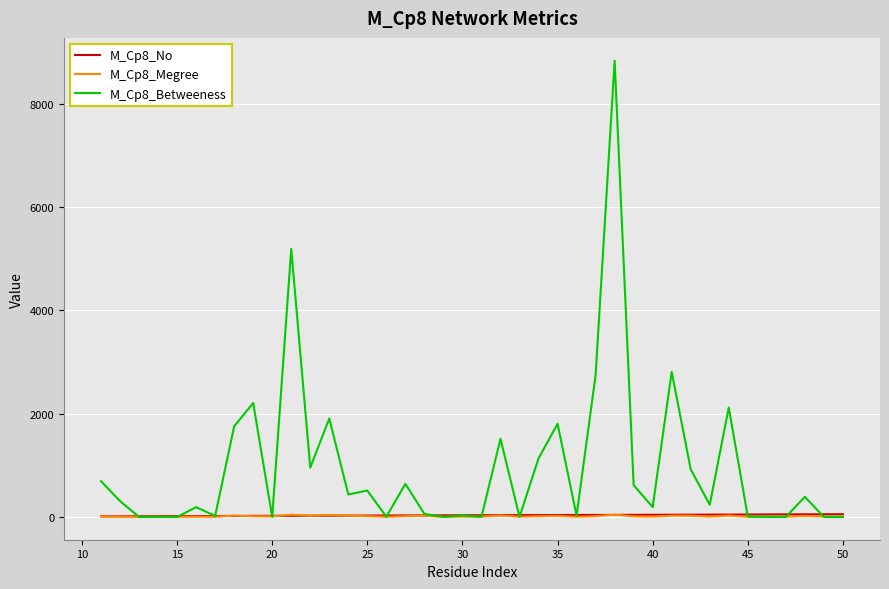

Which series has the widest spread of values?

M_Cp8_Betweeness